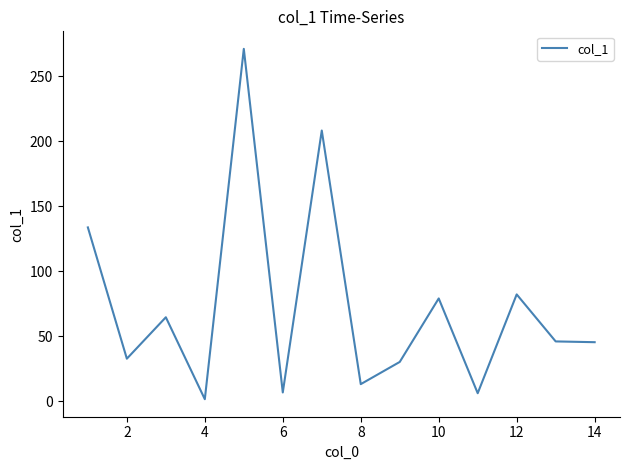

What is the difference between the maximum and minimum values?

269.8